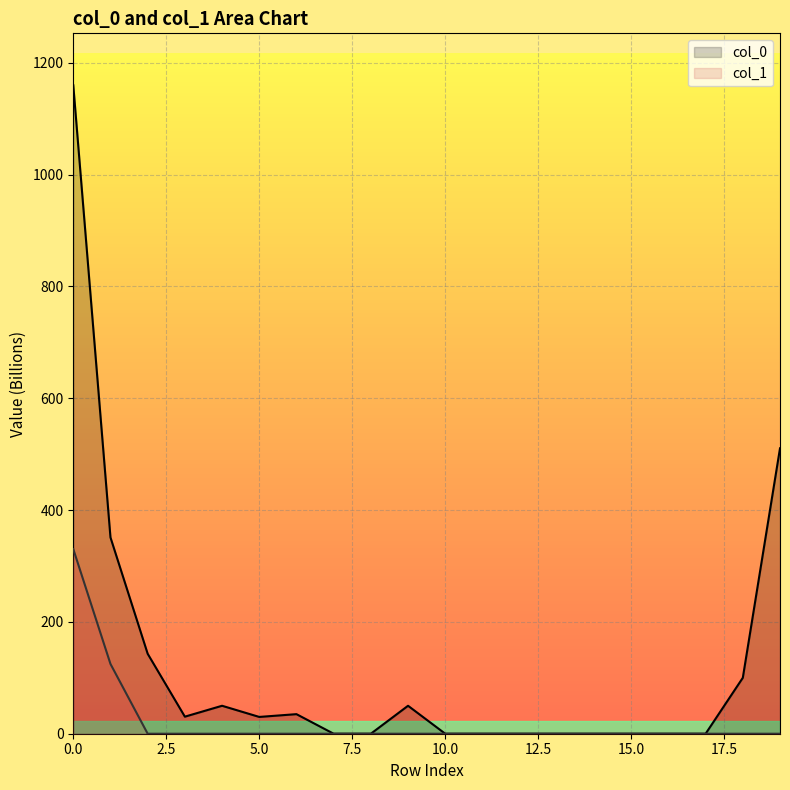

What is the average value of the col_0 series?

123.0